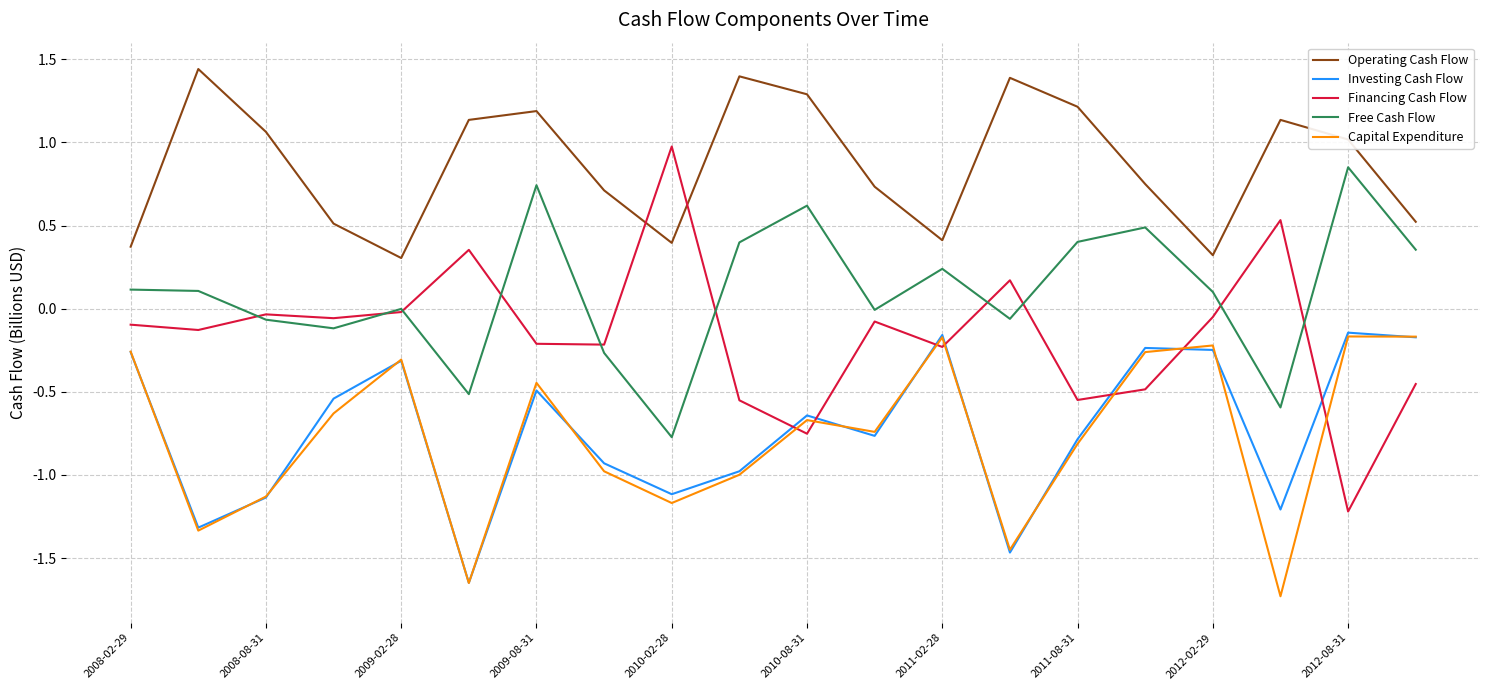

Which series has the largest range (max minus min)?

Financing Cash Flow